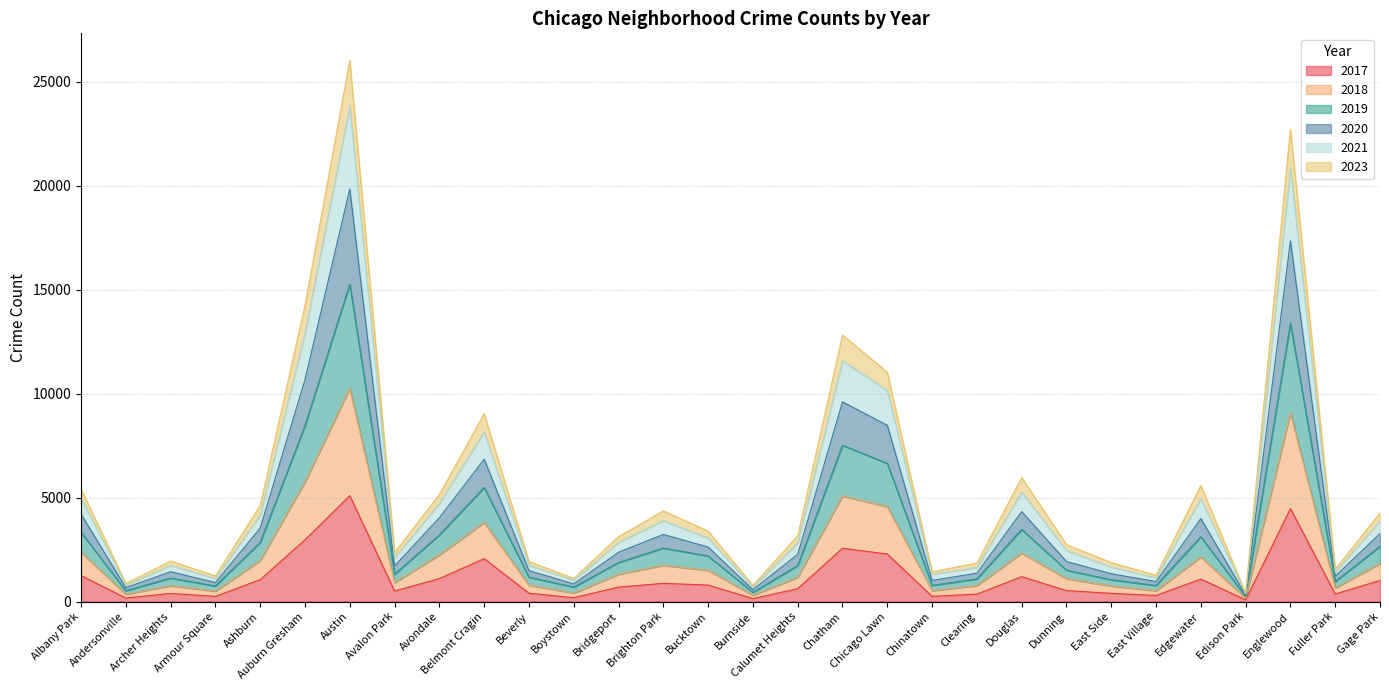

What is the total value across all series at Chicago Lawn?

11027